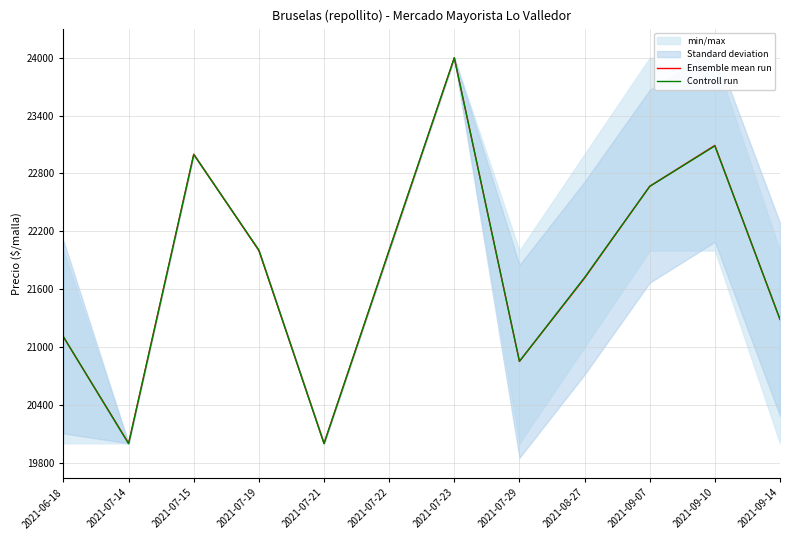

The value of Controll run at 2021-07-29 is 20850.5. True or false?

True